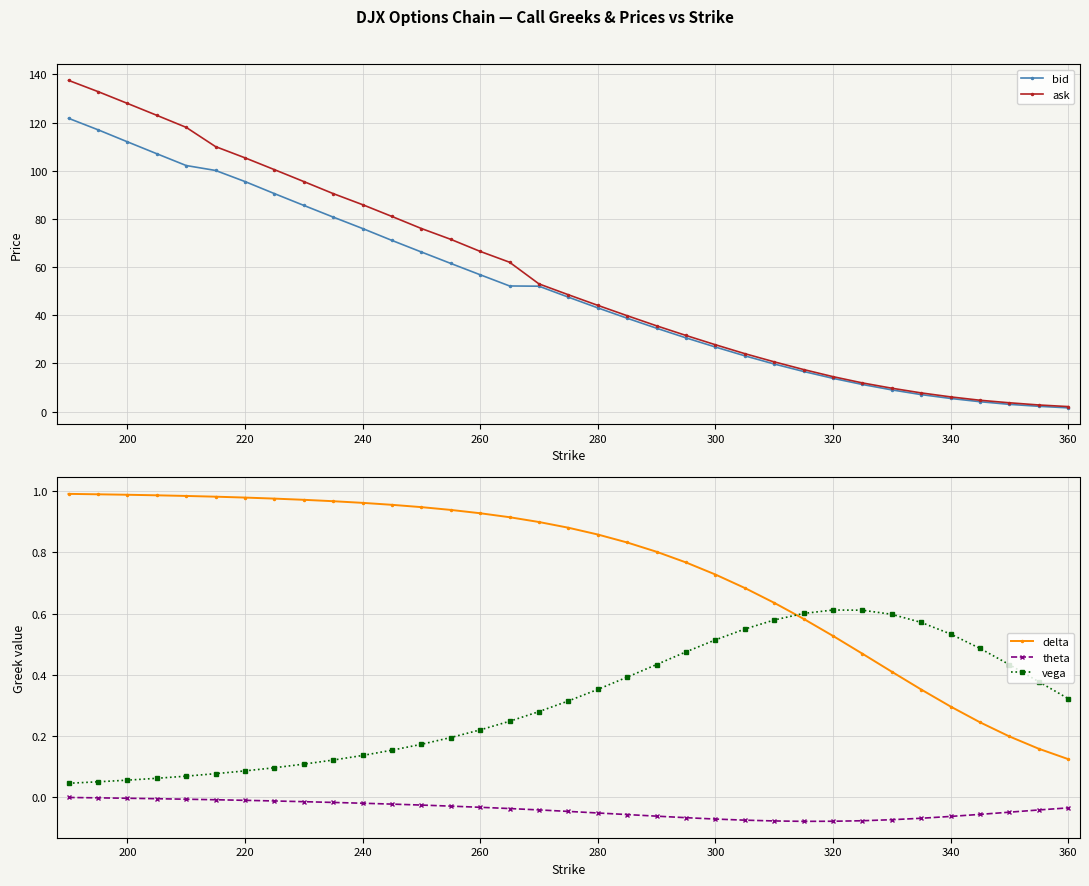

What is the highest value of the bid series?

121.8